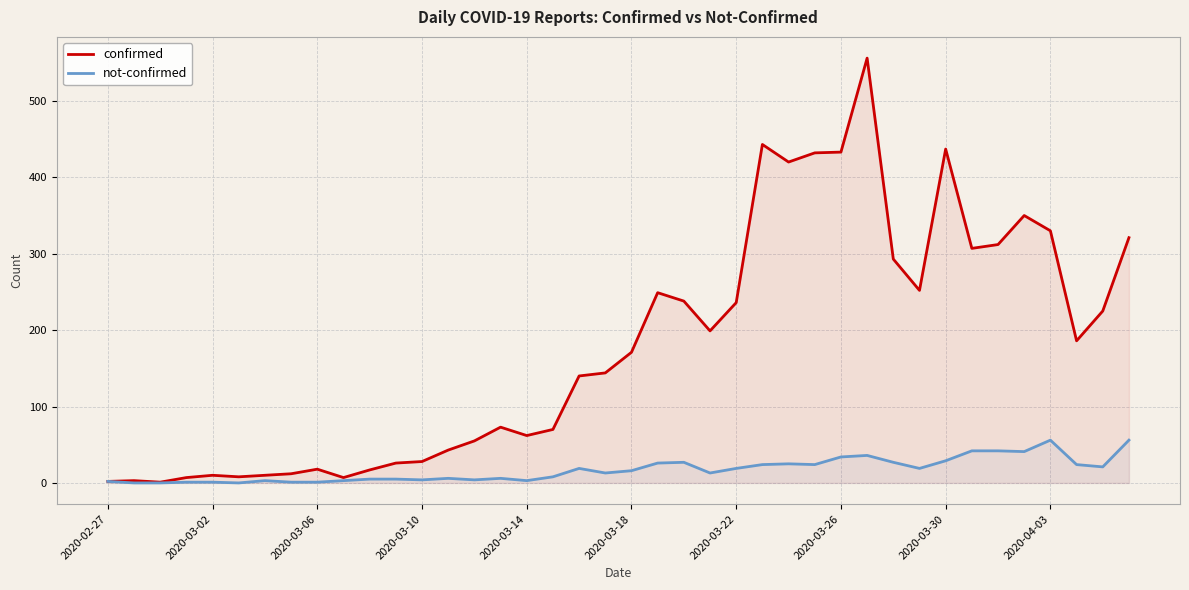

True or false: not-confirmed and confirmed cross at least once.

False